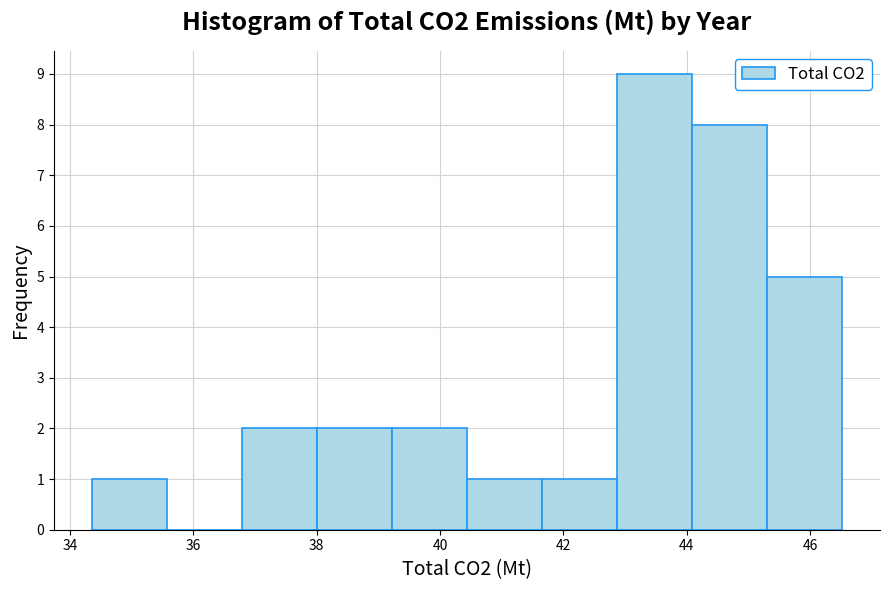

Reading left to right, list every bar in this chart as the range it spans on the x-axis followed by its height. Neither the bar edges nor the heights are printed on the chart, so give them approximately, as read against the axes.

34.4 to 35.6: 1
35.6 to 36.8: 0
36.8 to 38.0: 2
38.0 to 39.2: 2
39.2 to 40.4: 2
40.4 to 41.6: 1
41.6 to 42.8: 1
42.8 to 44.0: 9
44.0 to 45.4: 8
45.4 to 46.6: 5